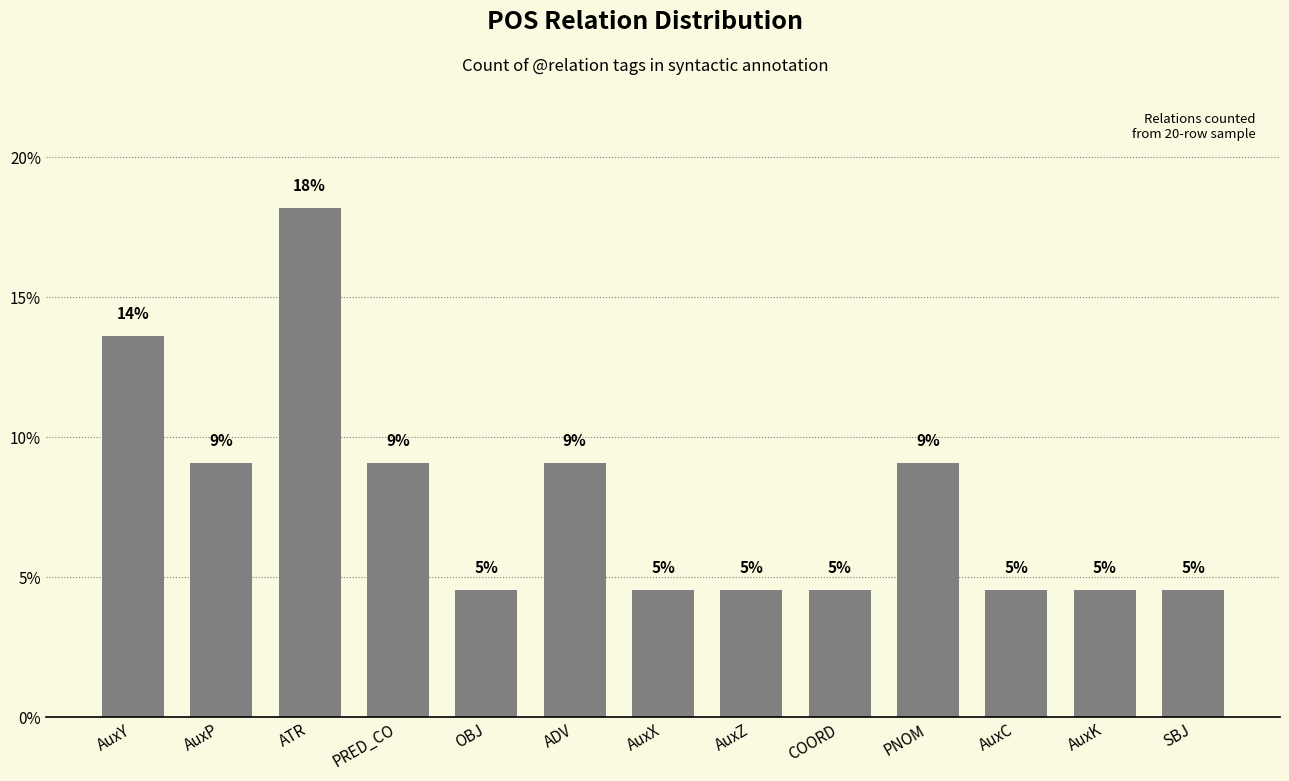

Which category has the lowest value across all series?

OBJ